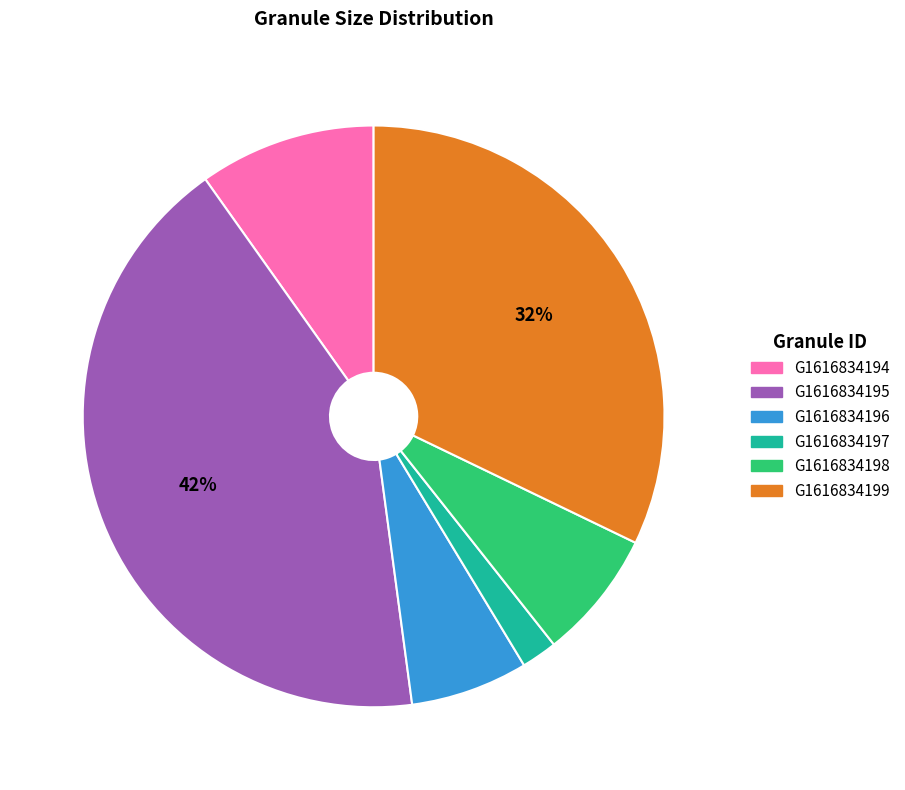

How many segments does this pie chart have?

6